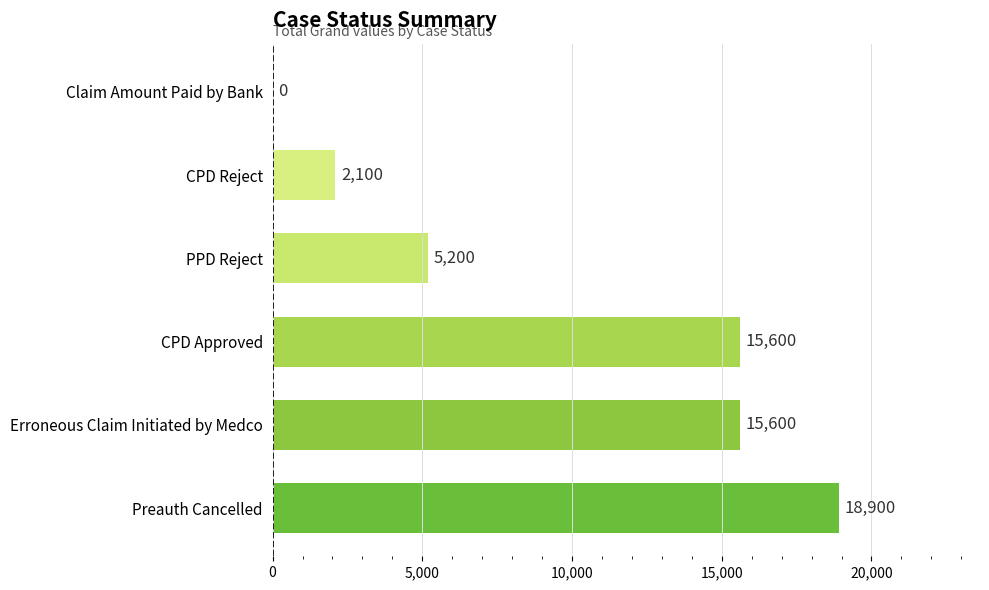

What is the sum of all values?

57400